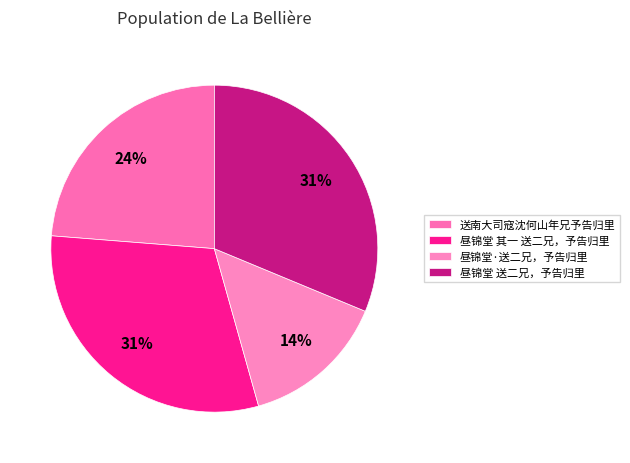

Count the number of slices in the pie.

4